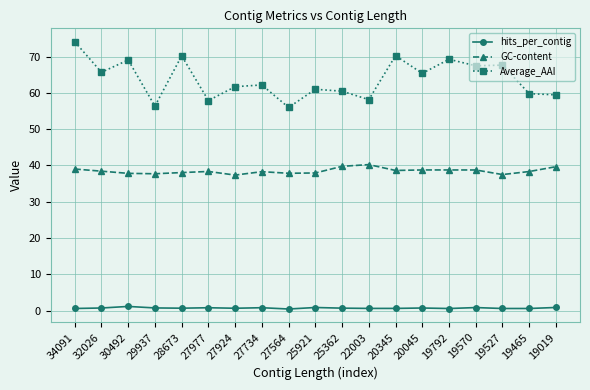

What are all the series names shown in the legend?

hits_per_contig, GC-content, Average_AAI